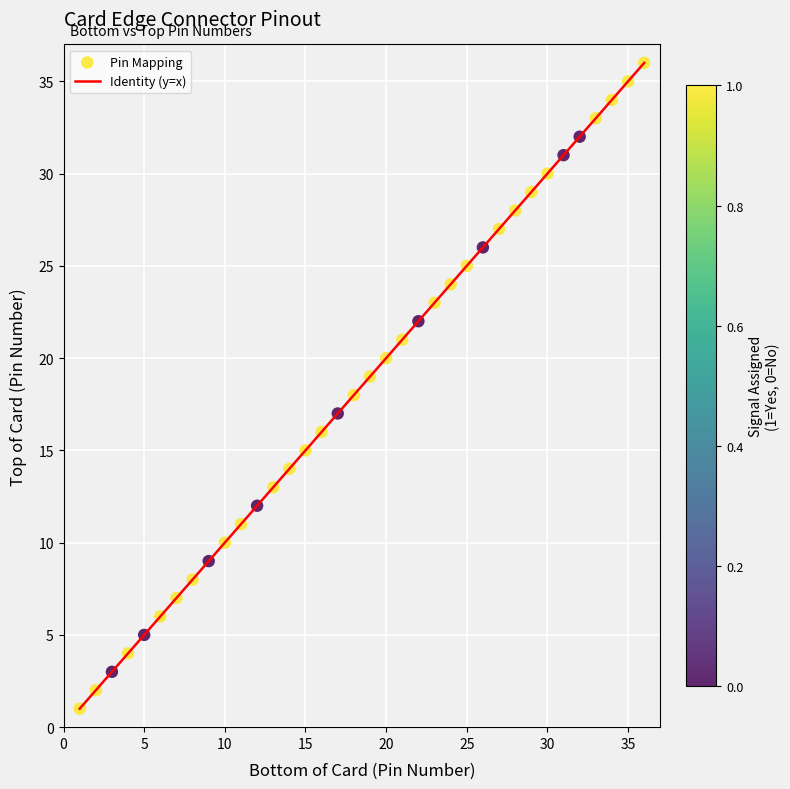

What is the range of X values (max minus min)?

35